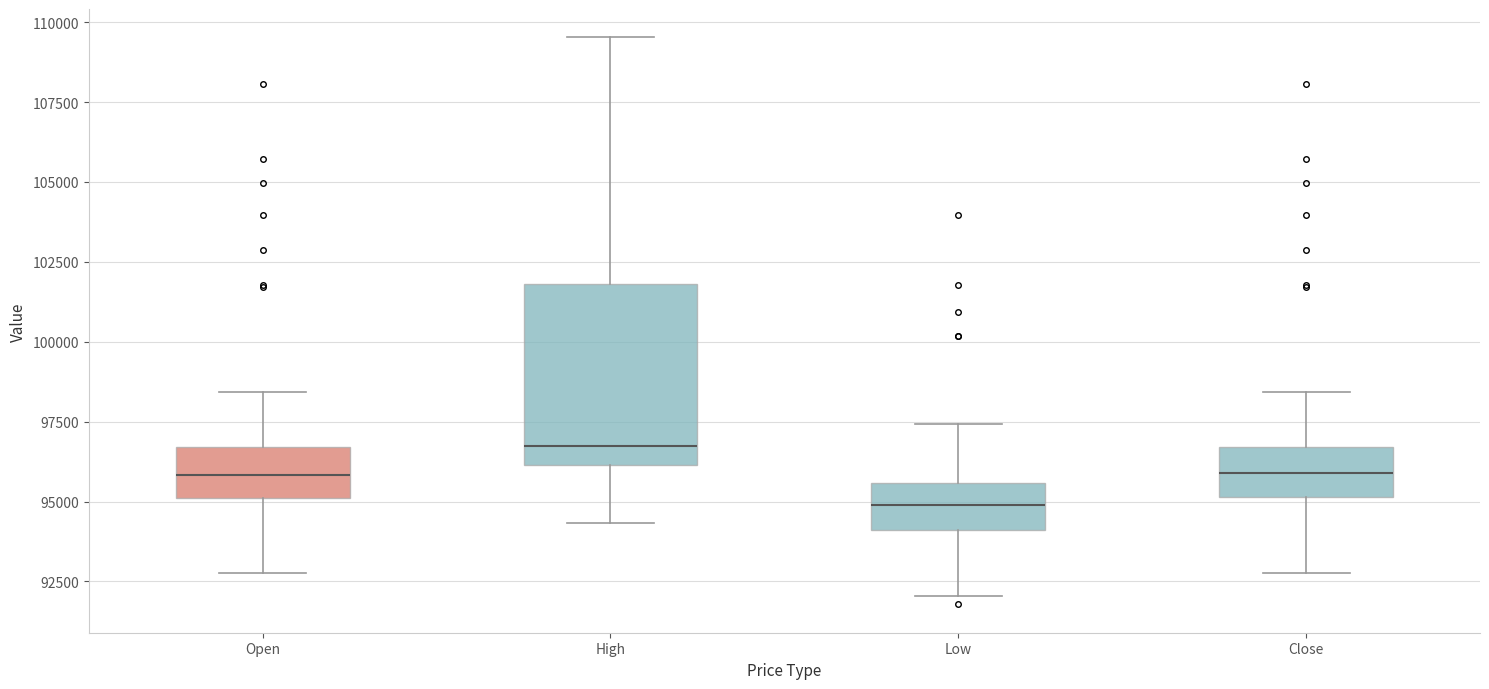

Which box is the tallest, from its lower edge to its upper edge?

High